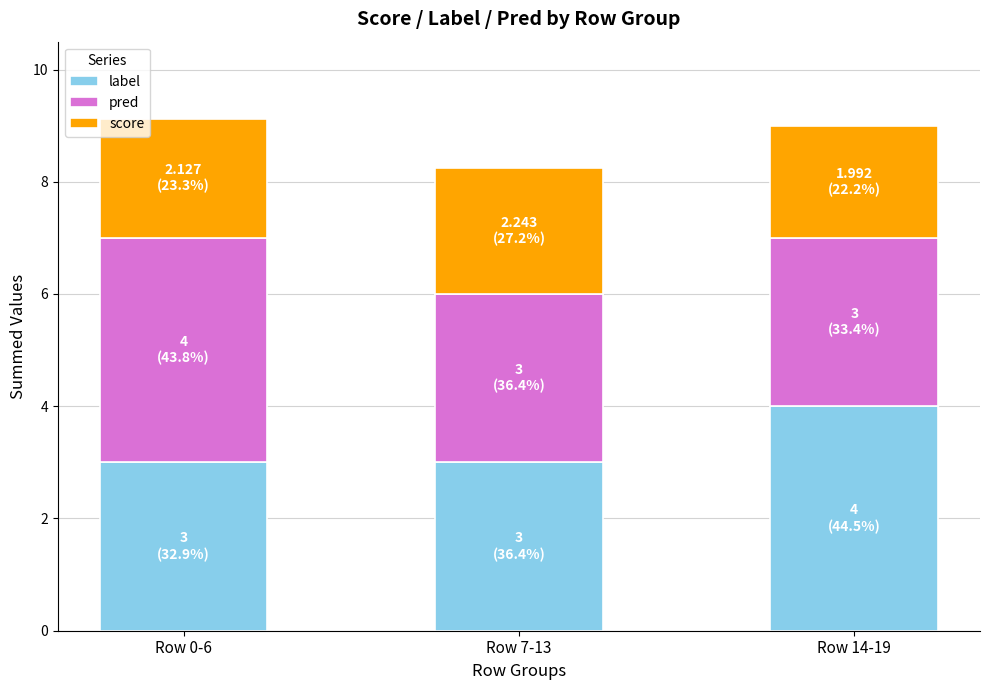

How many series are shown in this chart?

3